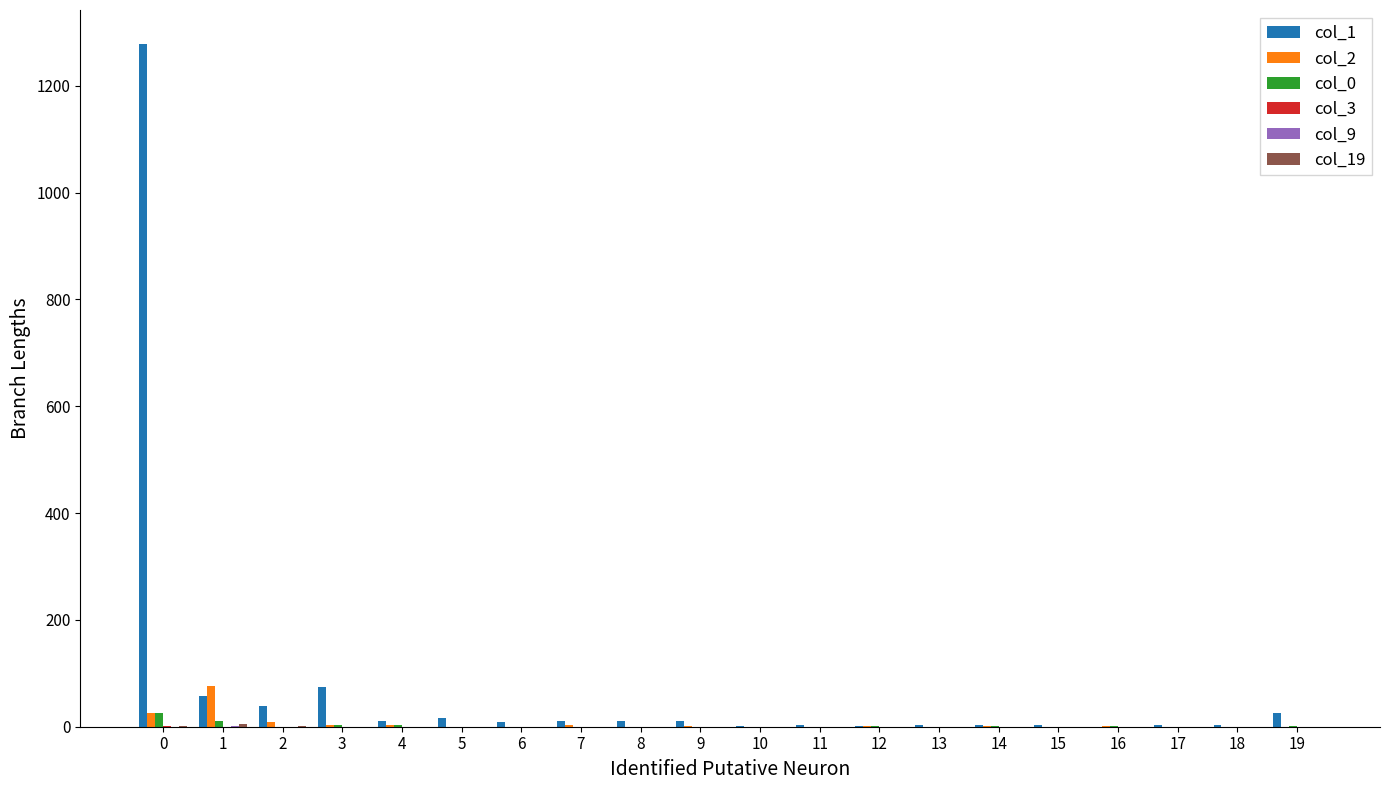

Which series has the largest total across all categories?

col_1